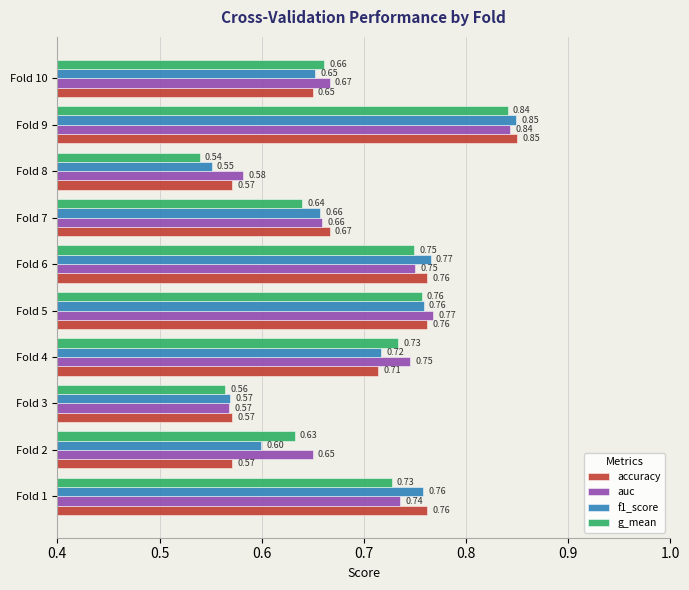

At how many categories does at least one series exceed 0?

10